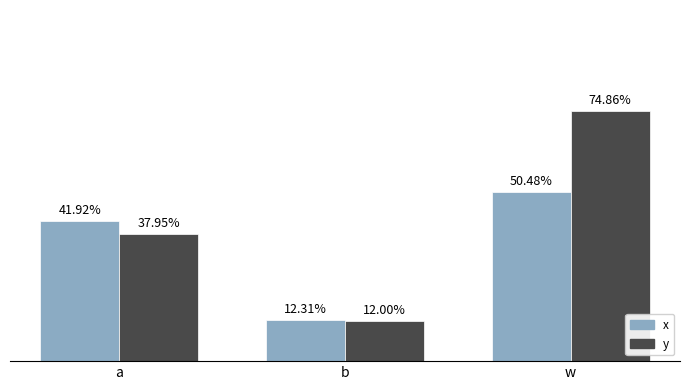

Are the bars horizontal?

No